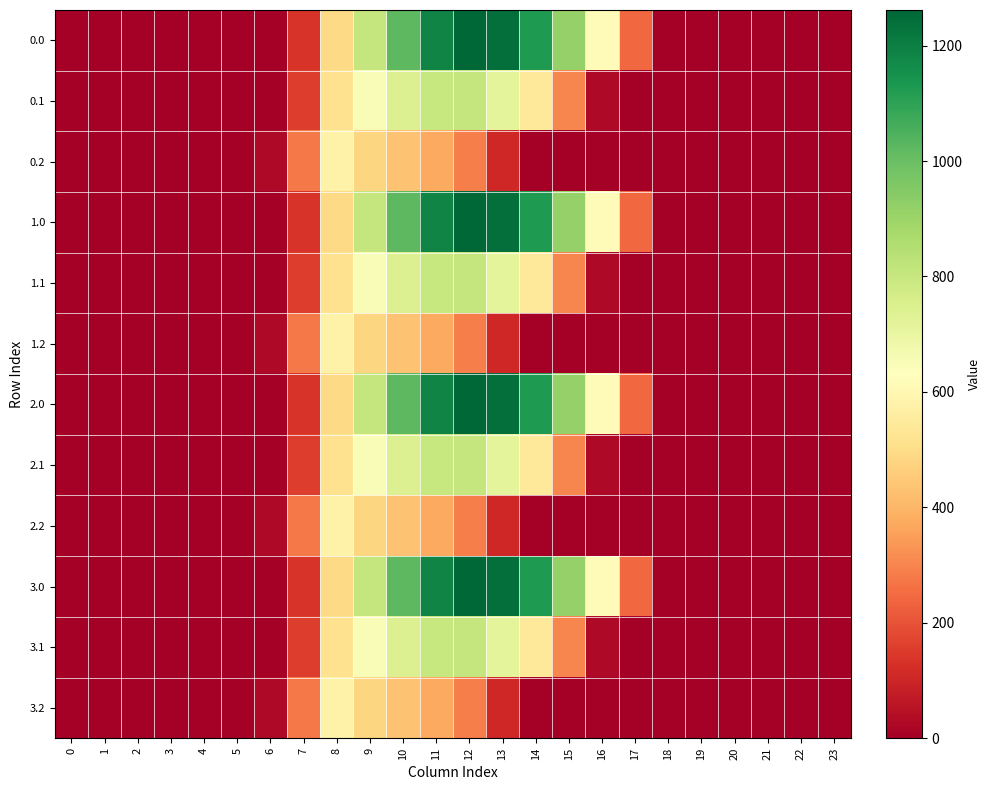

Reading right to left, transcribe all the data shown in this chart.

0.0: 23=0.0	22=0.0	21=0.0	20=0.0	19=0.0	18=0.0	17=243.5	16=613.0	15=911.8	14=1128.6	13=1237.4	12=1261.6	11=1185.2	10=1023.2	9=804.0	8=489.3	7=134.3	6=0.0	5=0.0	4=0.0	3=0.0	2=0.0	1=0.0	0=0.0
0.1: 23=0.0	22=0.0	21=0.0	20=0.0	19=0.0	18=0.0	17=0.0	16=26.8	15=301.4	14=544.1	13=715.3	12=806.9	11=800.2	10=742.1	9=646.9	8=514.8	7=153.2	6=0.0	5=0.0	4=0.0	3=0.0	2=0.0	1=0.0	0=0.0
0.2: 23=0.0	22=0.0	21=0.0	20=0.0	19=0.0	18=0.0	17=0.0	16=0.0	15=0.0	14=0.0	13=107.8	12=289.5	11=374.4	10=430.5	9=480.7	8=576.6	7=276.9	6=29.3	5=0.0	4=0.0	3=0.0	2=0.0	1=0.0	0=0.0
1.0: 23=0.0	22=0.0	21=0.0	20=0.0	19=0.0	18=0.0	17=243.5	16=613.0	15=911.8	14=1128.6	13=1237.4	12=1261.6	11=1185.2	10=1023.2	9=804.0	8=489.3	7=134.3	6=0.0	5=0.0	4=0.0	3=0.0	2=0.0	1=0.0	0=0.0
1.1: 23=0.0	22=0.0	21=0.0	20=0.0	19=0.0	18=0.0	17=0.0	16=26.8	15=301.4	14=544.1	13=715.3	12=806.9	11=800.2	10=742.1	9=646.9	8=514.8	7=153.2	6=0.0	5=0.0	4=0.0	3=0.0	2=0.0	1=0.0	0=0.0
1.2: 23=0.0	22=0.0	21=0.0	20=0.0	19=0.0	18=0.0	17=0.0	16=0.0	15=0.0	14=0.0	13=107.8	12=289.5	11=374.4	10=430.5	9=480.7	8=576.6	7=276.9	6=29.3	5=0.0	4=0.0	3=0.0	2=0.0	1=0.0	0=0.0
2.0: 23=0.0	22=0.0	21=0.0	20=0.0	19=0.0	18=0.0	17=243.5	16=613.0	15=911.8	14=1128.6	13=1237.4	12=1261.6	11=1185.2	10=1023.2	9=804.0	8=489.3	7=134.3	6=0.0	5=0.0	4=0.0	3=0.0	2=0.0	1=0.0	0=0.0
2.1: 23=0.0	22=0.0	21=0.0	20=0.0	19=0.0	18=0.0	17=0.0	16=26.8	15=301.4	14=544.1	13=715.3	12=806.9	11=800.2	10=742.1	9=646.9	8=514.8	7=153.2	6=0.0	5=0.0	4=0.0	3=0.0	2=0.0	1=0.0	0=0.0
2.2: 23=0.0	22=0.0	21=0.0	20=0.0	19=0.0	18=0.0	17=0.0	16=0.0	15=0.0	14=0.0	13=107.8	12=289.5	11=374.4	10=430.5	9=480.7	8=576.6	7=276.9	6=29.3	5=0.0	4=0.0	3=0.0	2=0.0	1=0.0	0=0.0
3.0: 23=0.0	22=0.0	21=0.0	20=0.0	19=0.0	18=0.0	17=243.5	16=613.0	15=911.8	14=1128.6	13=1237.4	12=1261.6	11=1185.2	10=1023.2	9=804.0	8=489.3	7=134.3	6=0.0	5=0.0	4=0.0	3=0.0	2=0.0	1=0.0	0=0.0
3.1: 23=0.0	22=0.0	21=0.0	20=0.0	19=0.0	18=0.0	17=0.0	16=26.8	15=301.4	14=544.1	13=715.3	12=806.9	11=800.2	10=742.1	9=646.9	8=514.8	7=153.2	6=0.0	5=0.0	4=0.0	3=0.0	2=0.0	1=0.0	0=0.0
3.2: 23=0.0	22=0.0	21=0.0	20=0.0	19=0.0	18=0.0	17=0.0	16=0.0	15=0.0	14=0.0	13=107.8	12=289.5	11=374.4	10=430.5	9=480.7	8=576.6	7=276.9	6=29.3	5=0.0	4=0.0	3=0.0	2=0.0	1=0.0	0=0.0